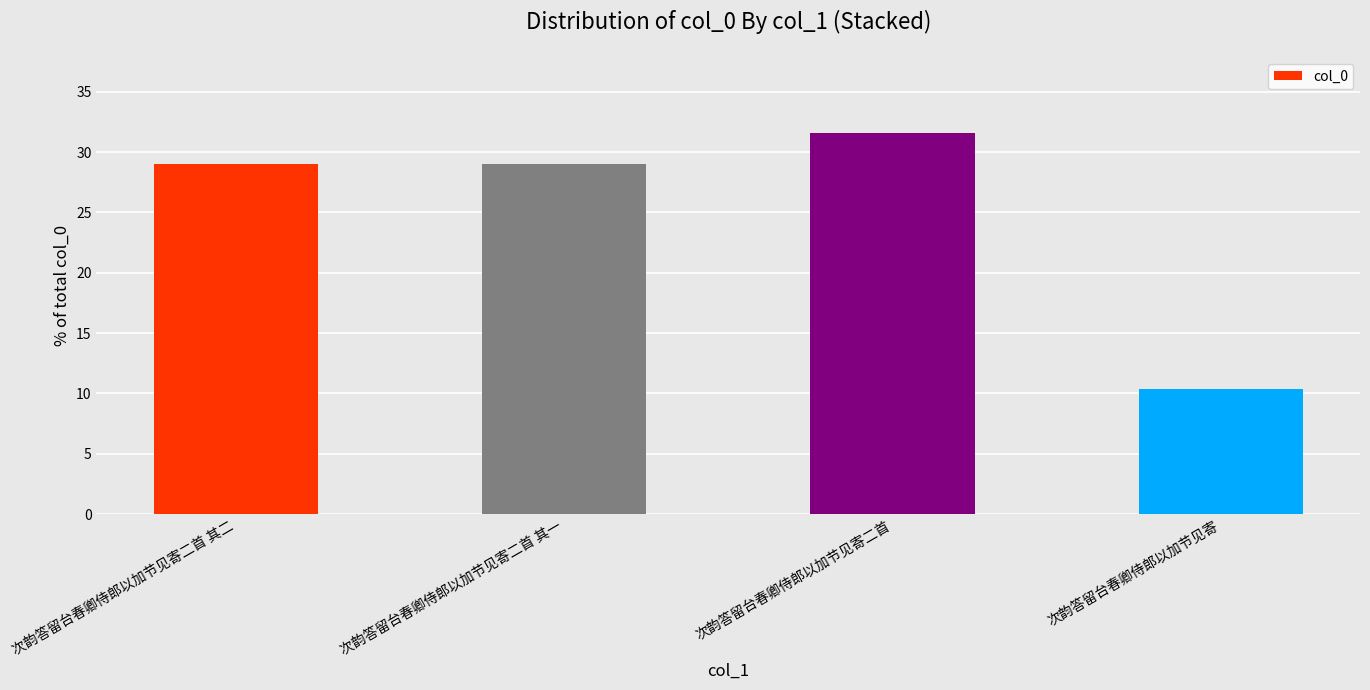

Reading left to right, transcribe all the data shown in this chart.

次韵答留台春卿侍郎以加节见寄二首 其二=29.0	次韵答留台春卿侍郎以加节见寄二首 其一=29.0	次韵答留台春卿侍郎以加节见寄二首=31.6	次韵答留台春卿侍郎以加节见寄=10.4